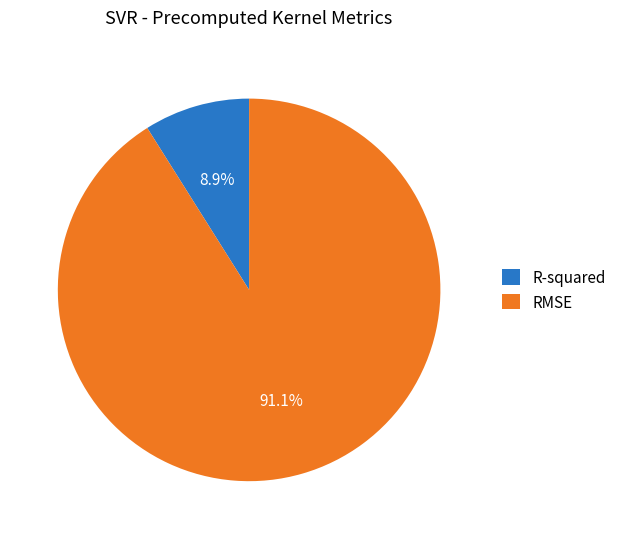

To the nearest percent, what is the difference between the largest and smallest slice percentages?

82%